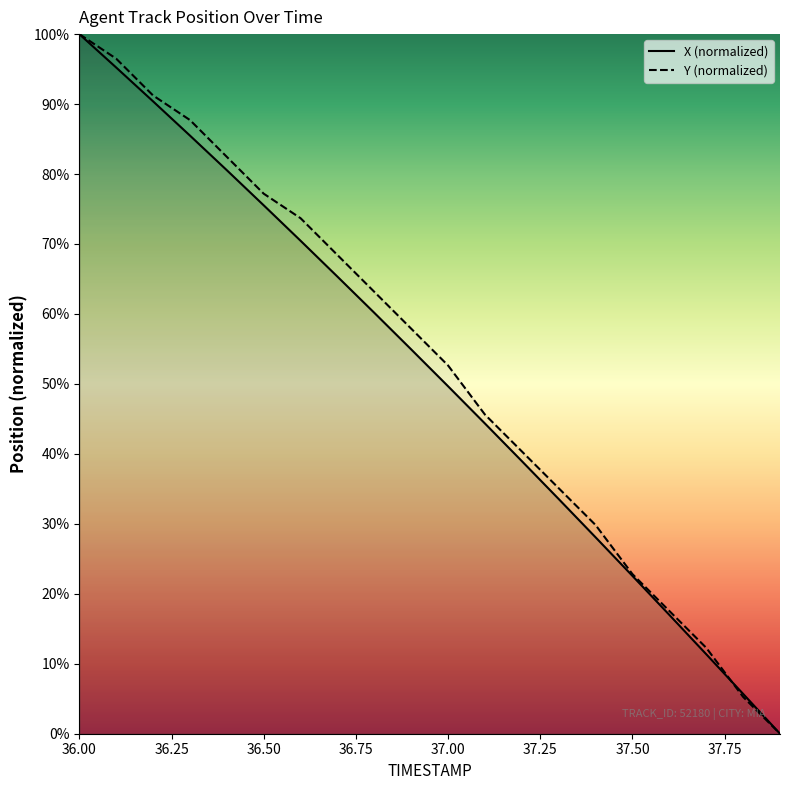

What are all the series names shown in the legend?

X (normalized), Y (normalized)